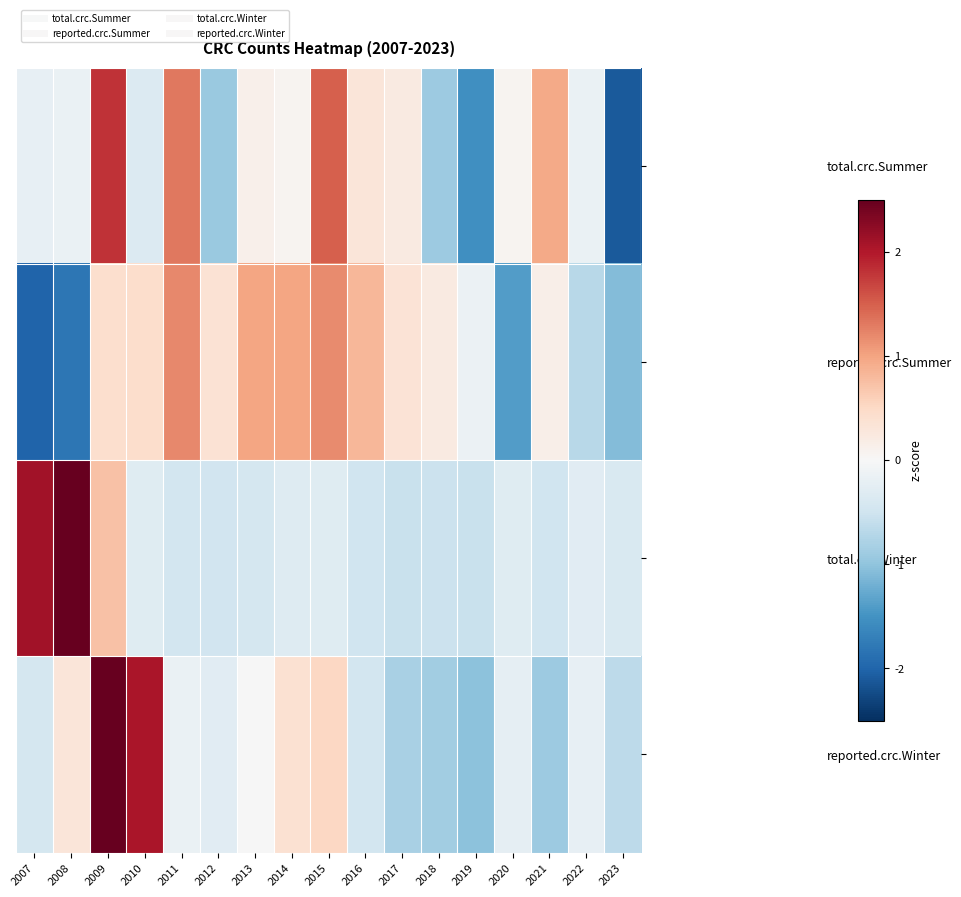

Which series has the largest range (max minus min)?

total.crc.Summer